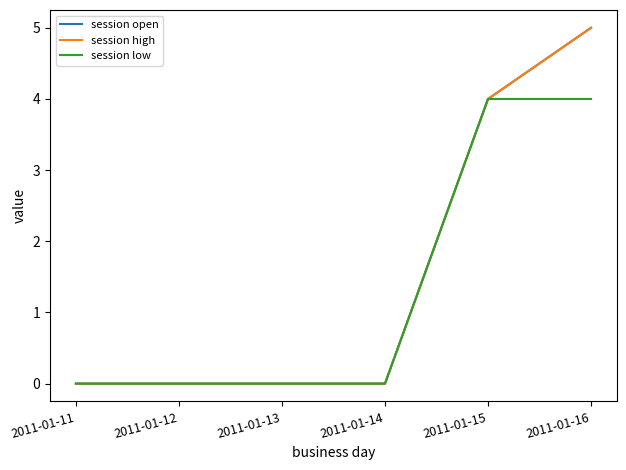

At which category is the sum across all series the highest?

2011-01-16